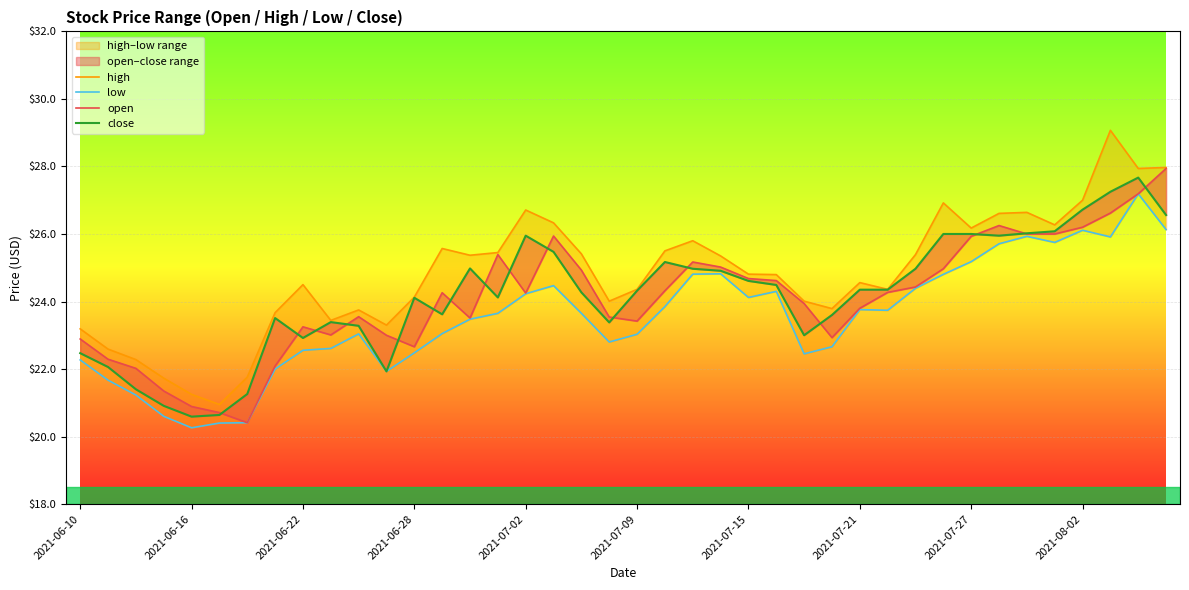

True or false: high and open intersect in this chart.

False